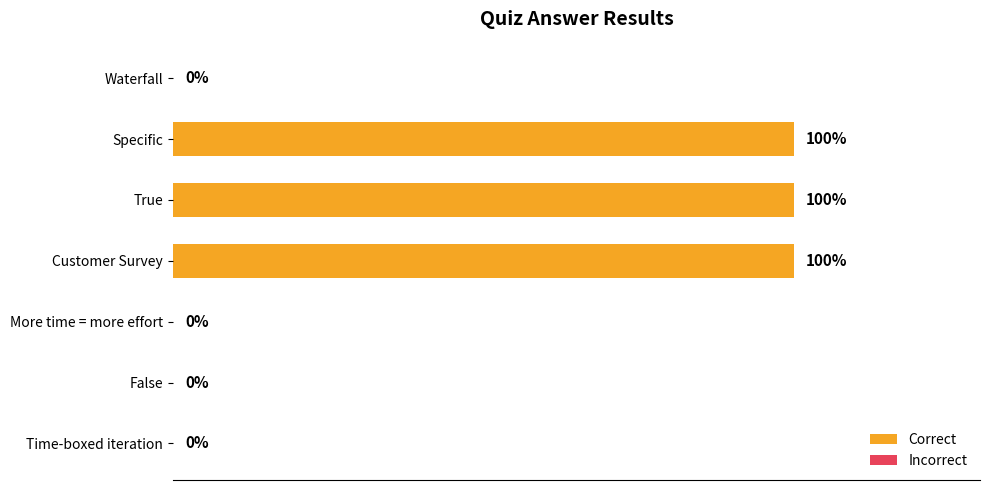

Which has a higher value, Time-boxed iteration or Customer Survey?

Customer Survey